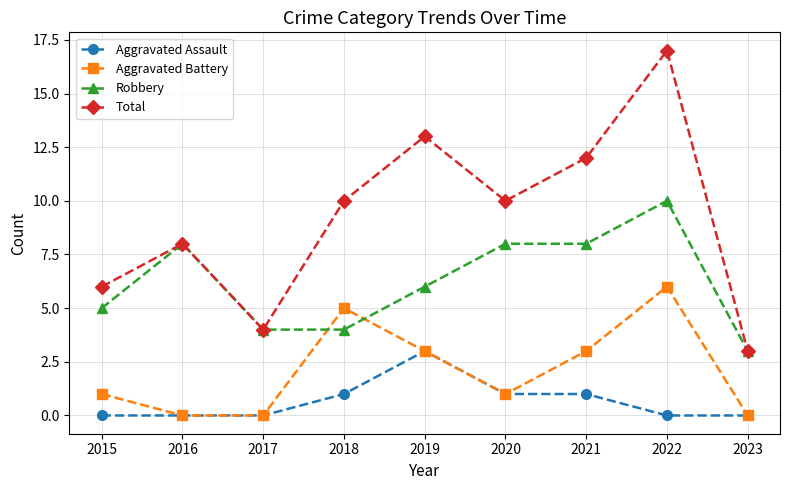

Count the number of data series in this chart.

4